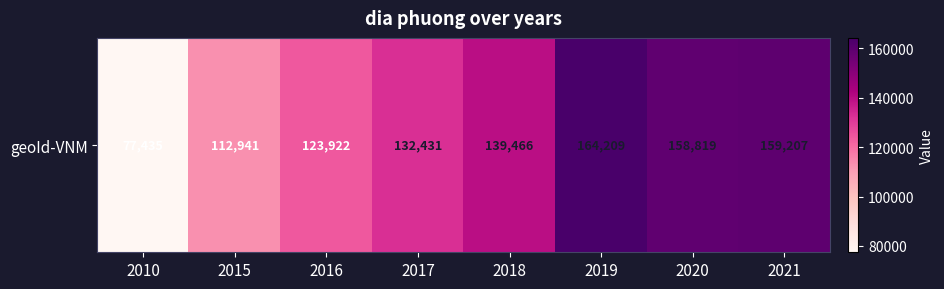

Reading left to right, transcribe all the data shown in this chart.

2010=77435	2015=112941	2016=123922	2017=132431	2018=139466	2019=164209	2020=158819	2021=159207